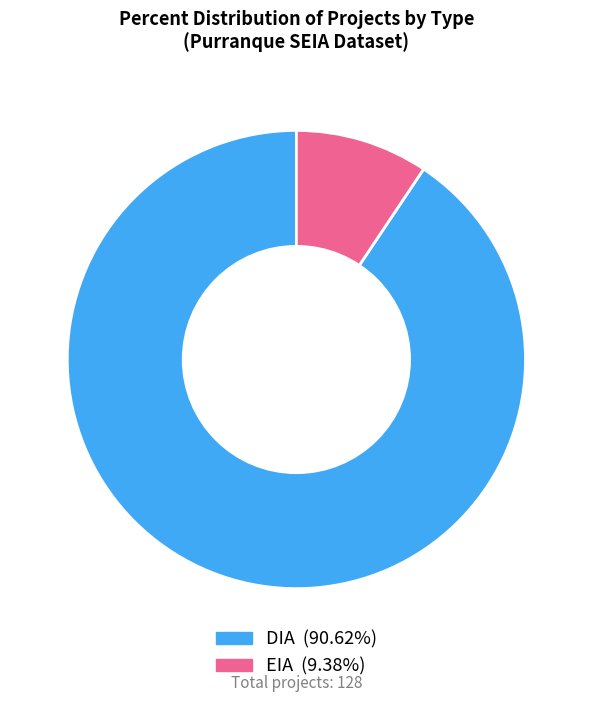

True or false: EIA accounts for 9% of the total.

True